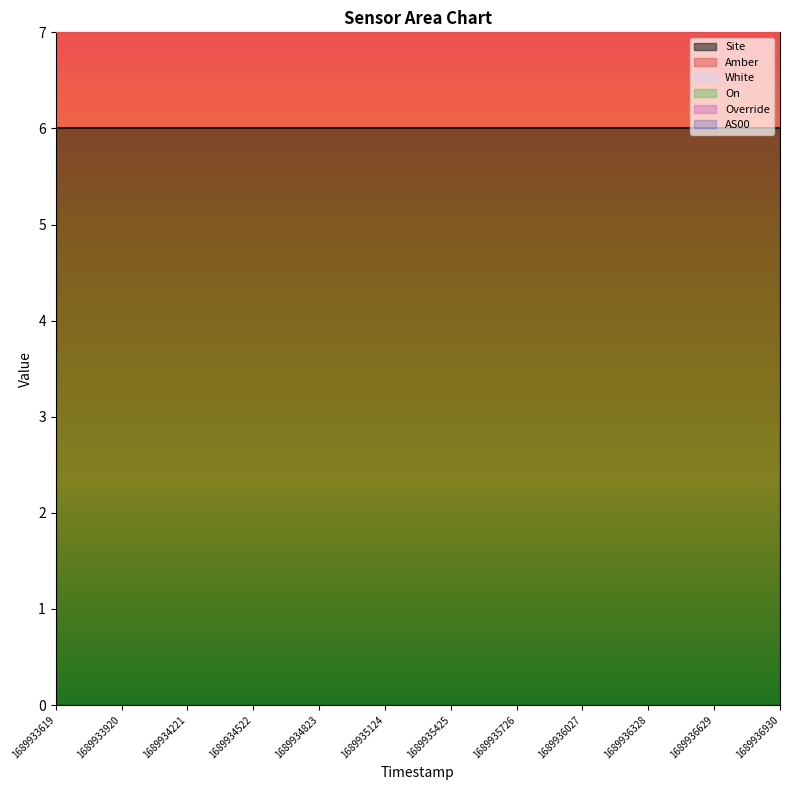

True or false: AS00 and Amber cross at least once.

False